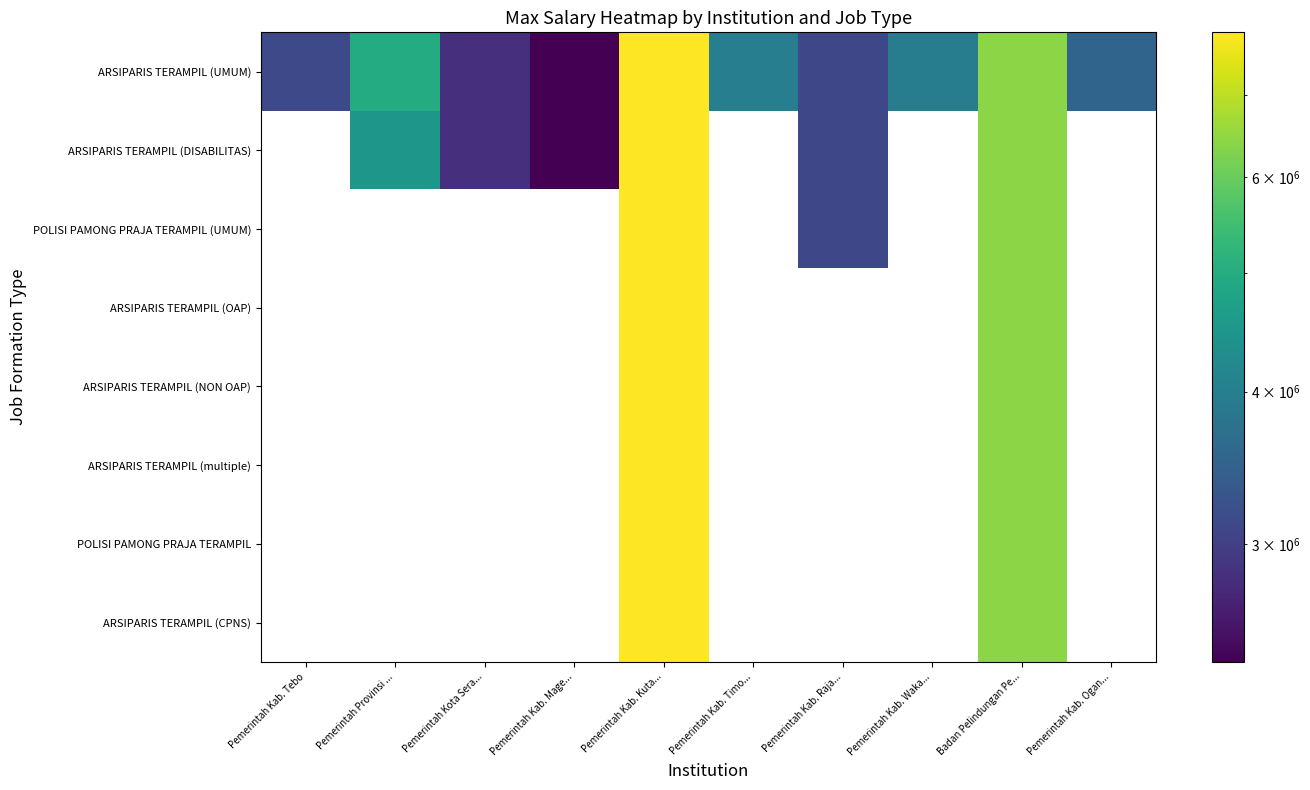

At which category is the sum across all series the highest?

Pemerintah Kab. Kuta...